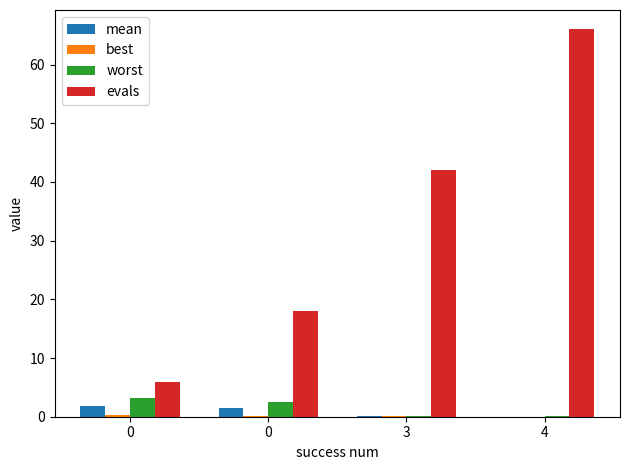

Rank the categories by best value from highest to lowest.

0, 0, 3, 4